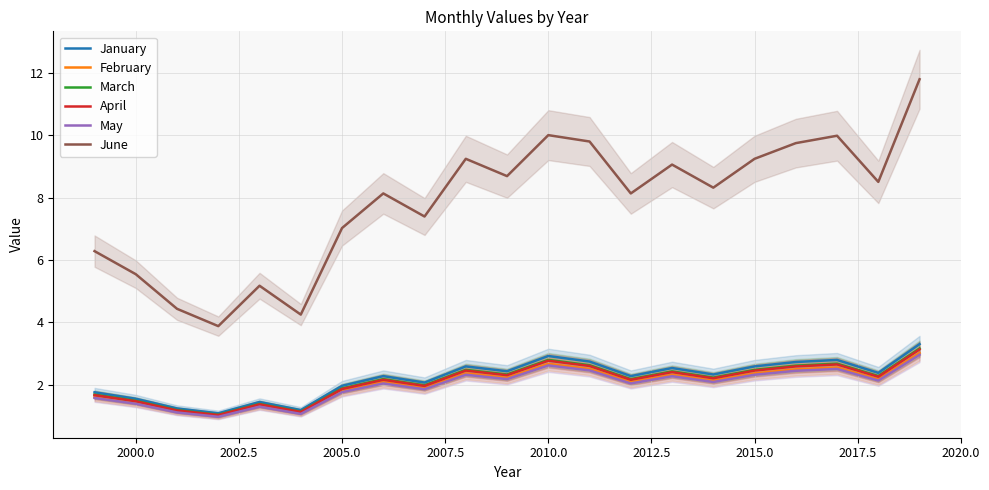

What are all the series names shown in the legend?

January, February, March, April, May, June